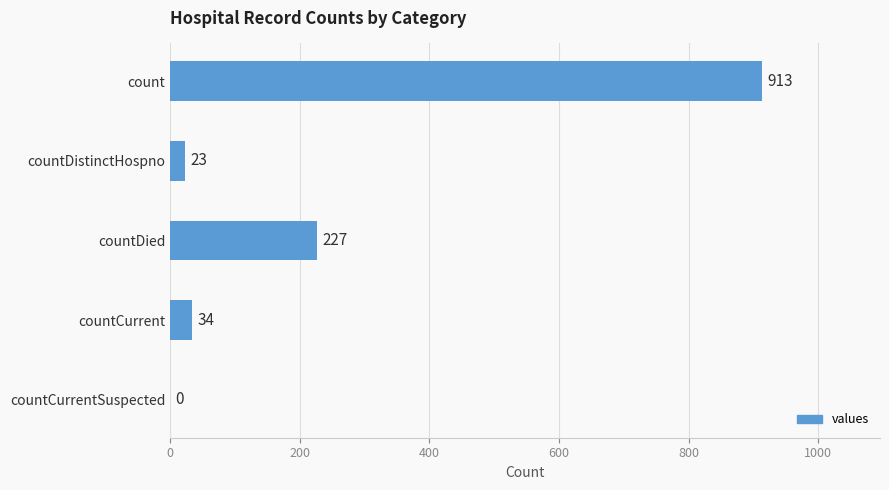

Reading top to bottom, what are all the values shown in this chart?

count=913	countDistinctHospno=23	countDied=227	countCurrent=34	countCurrentSuspected=0